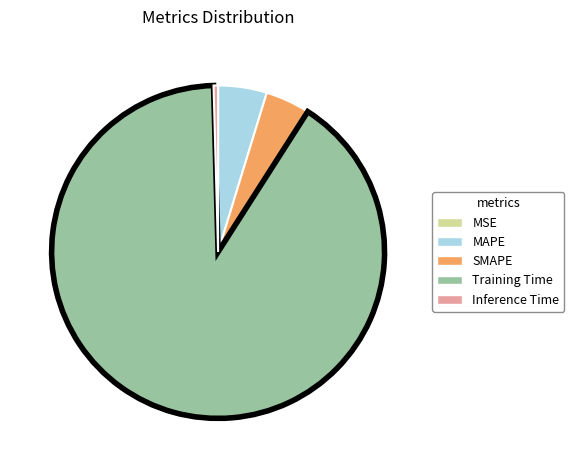

Is there a majority slice in this chart?

Yes